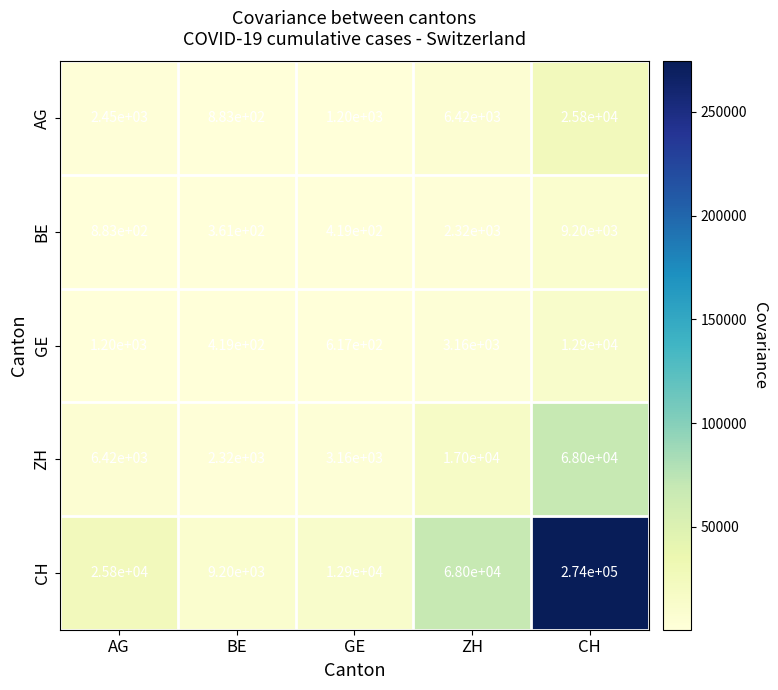

Which series changed the most between GE and CH?

CH